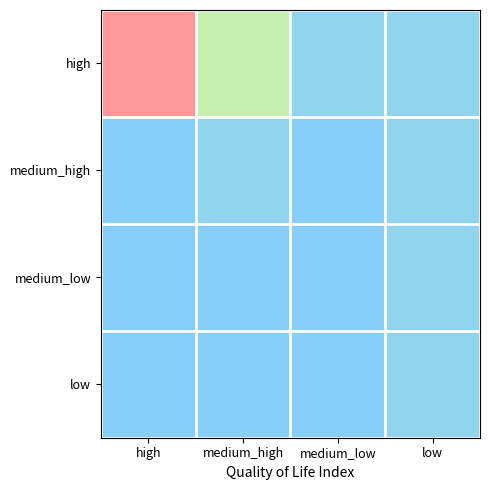

Reading left to right, transcribe all the data shown in this chart.

high: high=1.0	medium_high=0.4	medium_low=0.1	low=0.1
medium_high: high=0.0	medium_high=0.1	medium_low=0.0	low=0.1
medium_low: high=0.0	medium_high=0.0	medium_low=0.0	low=0.1
low: high=0.0	medium_high=0.0	medium_low=0.0	low=0.1